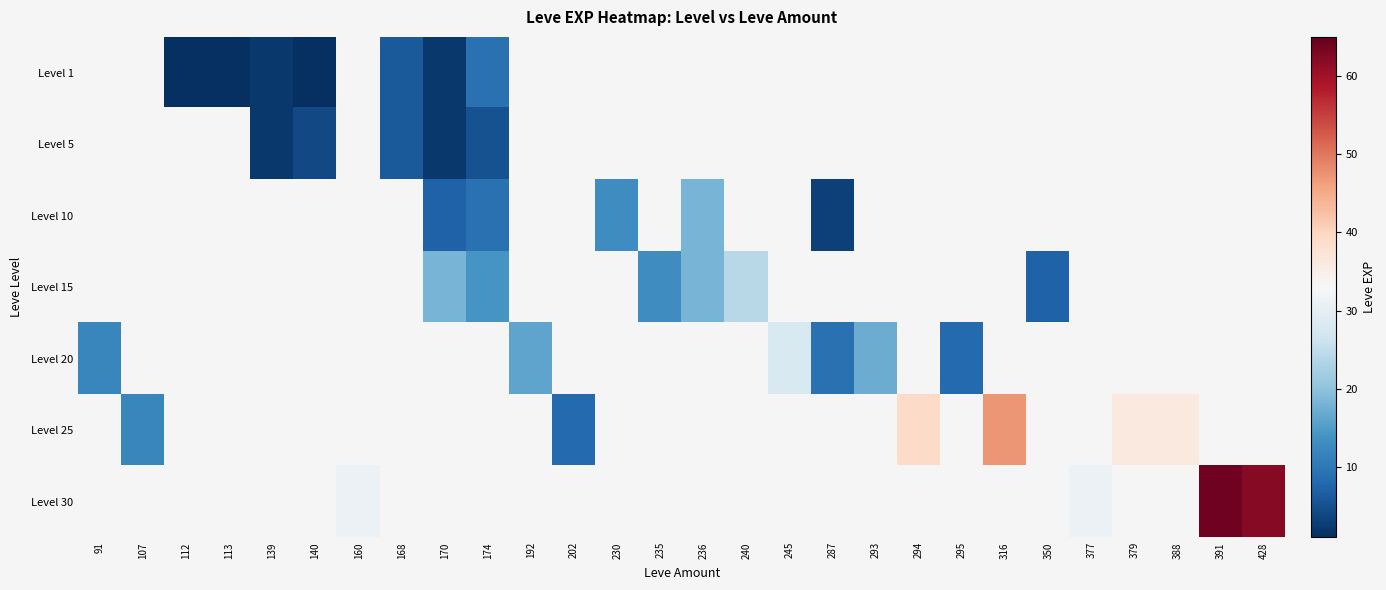

How many distinct data groups are displayed?

7